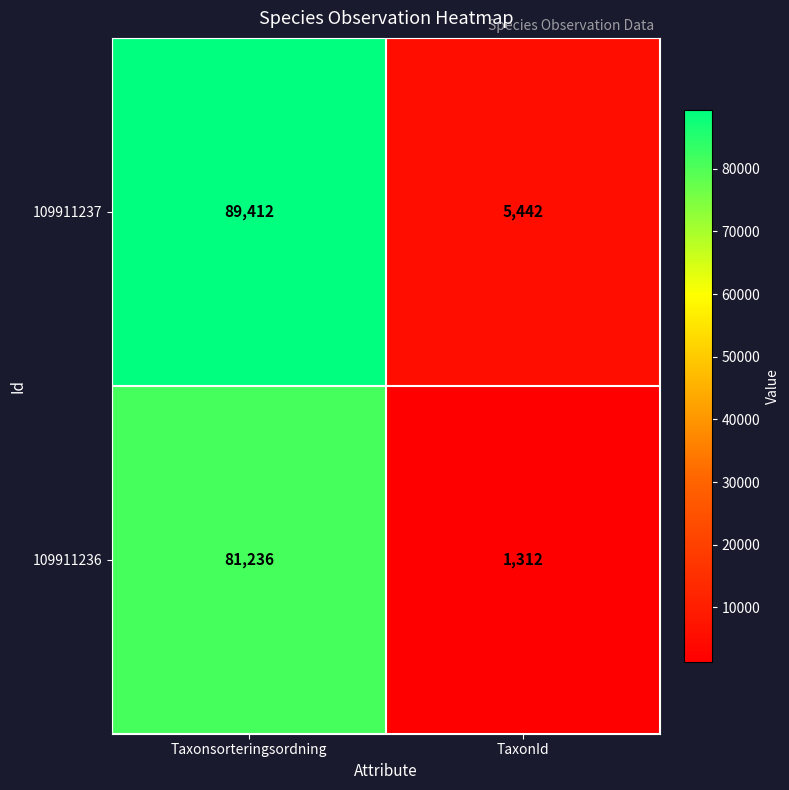

What is the sum of all 109911237 values?

94854